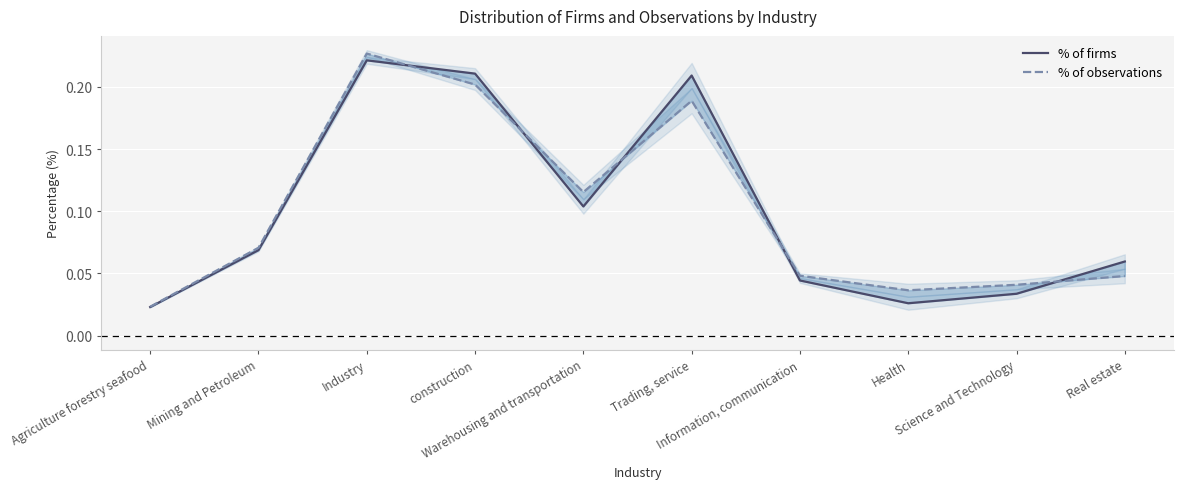

Where do % of observations and % of firms first cross each other?

Industry and construction